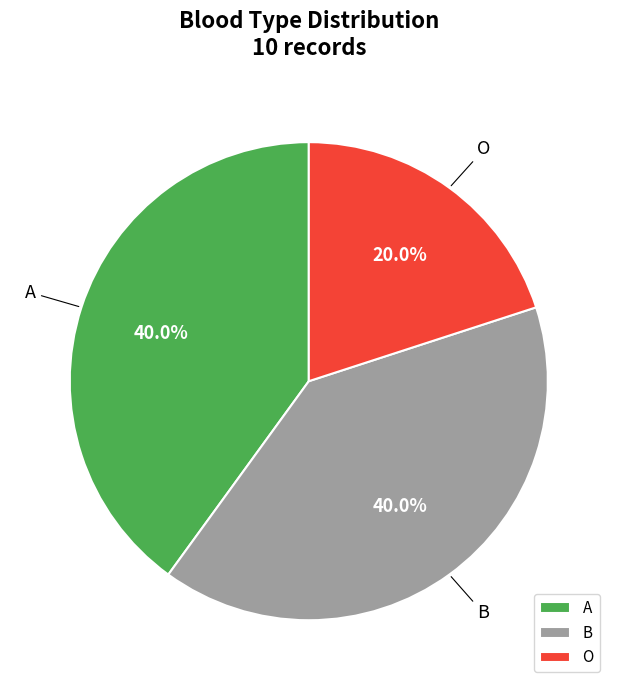

How much of the chart is everything except O?

80.0%